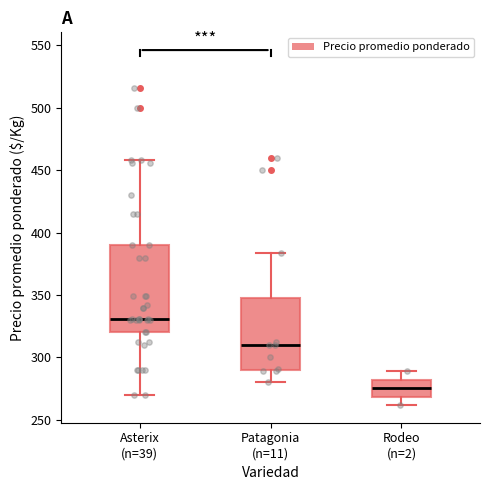

Which box's median line is the highest?

Asterix (n=39)